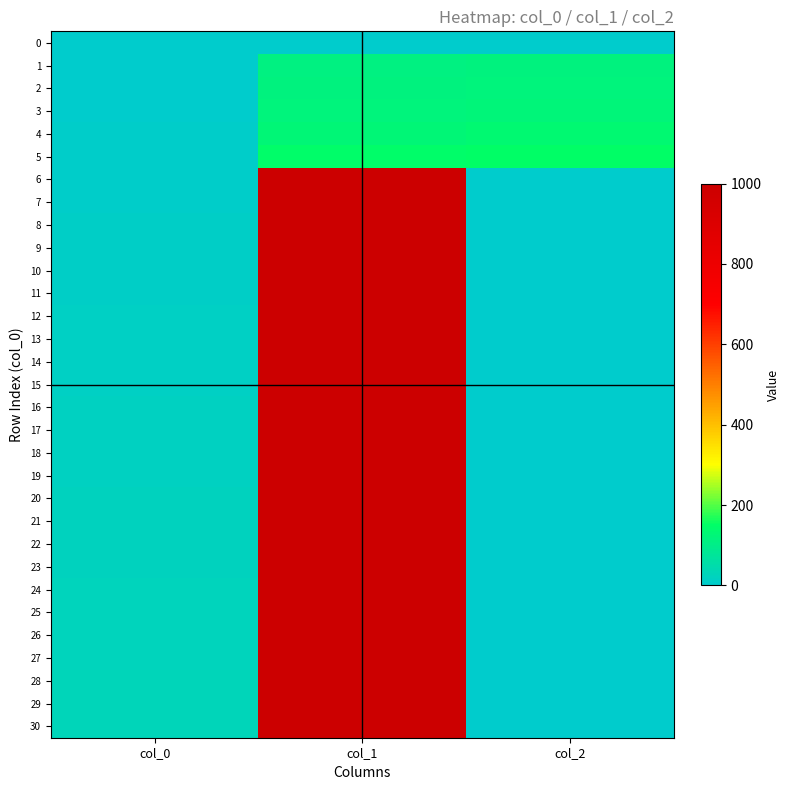

What is the spread (max minus min) of values at col_0?

30.0